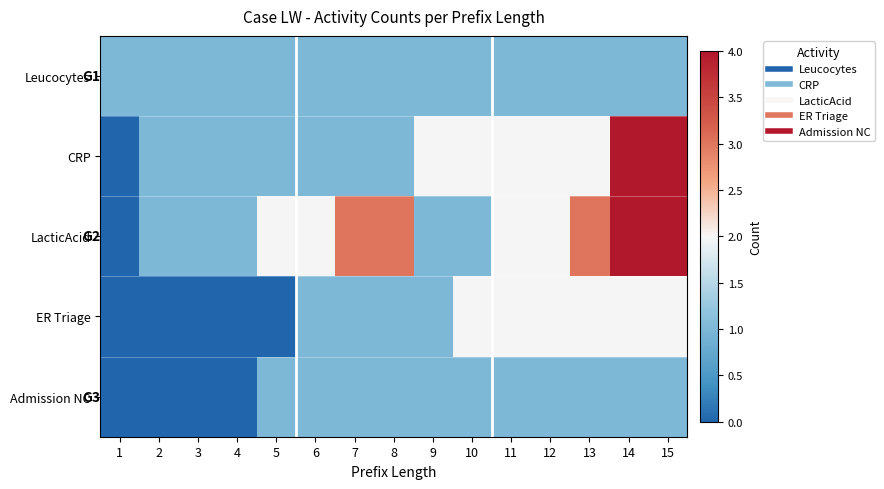

At how many categories does at least one series exceed 2?

5